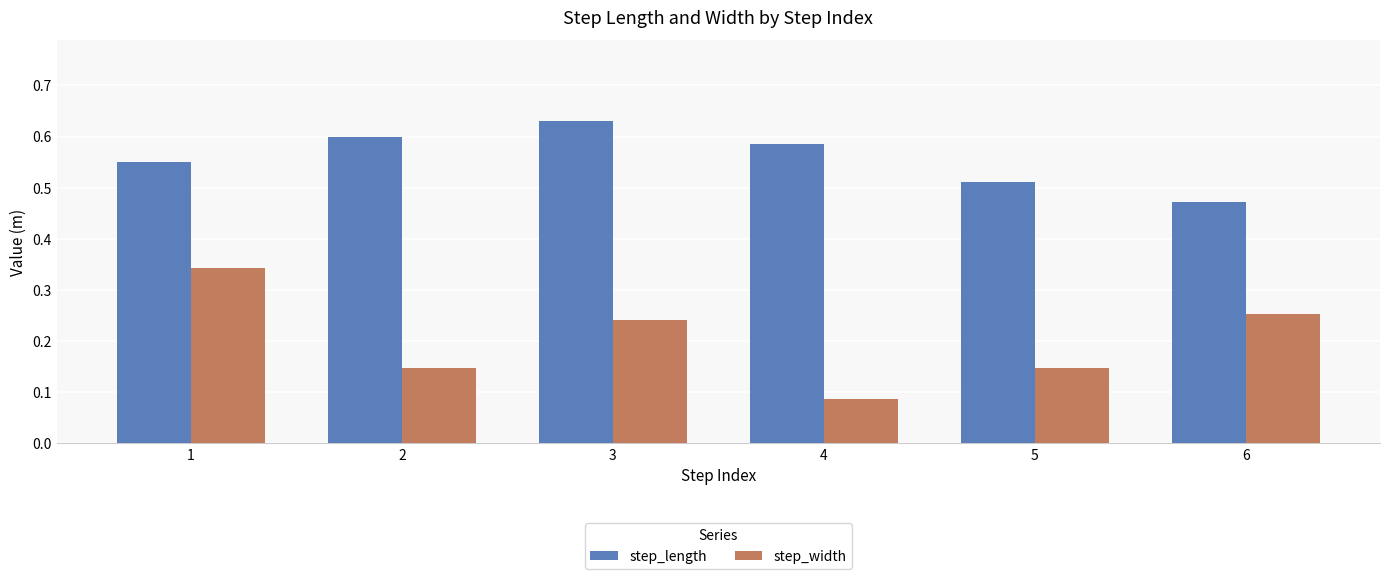

List the series in order of their overall mean, lowest first.

step_width, step_length